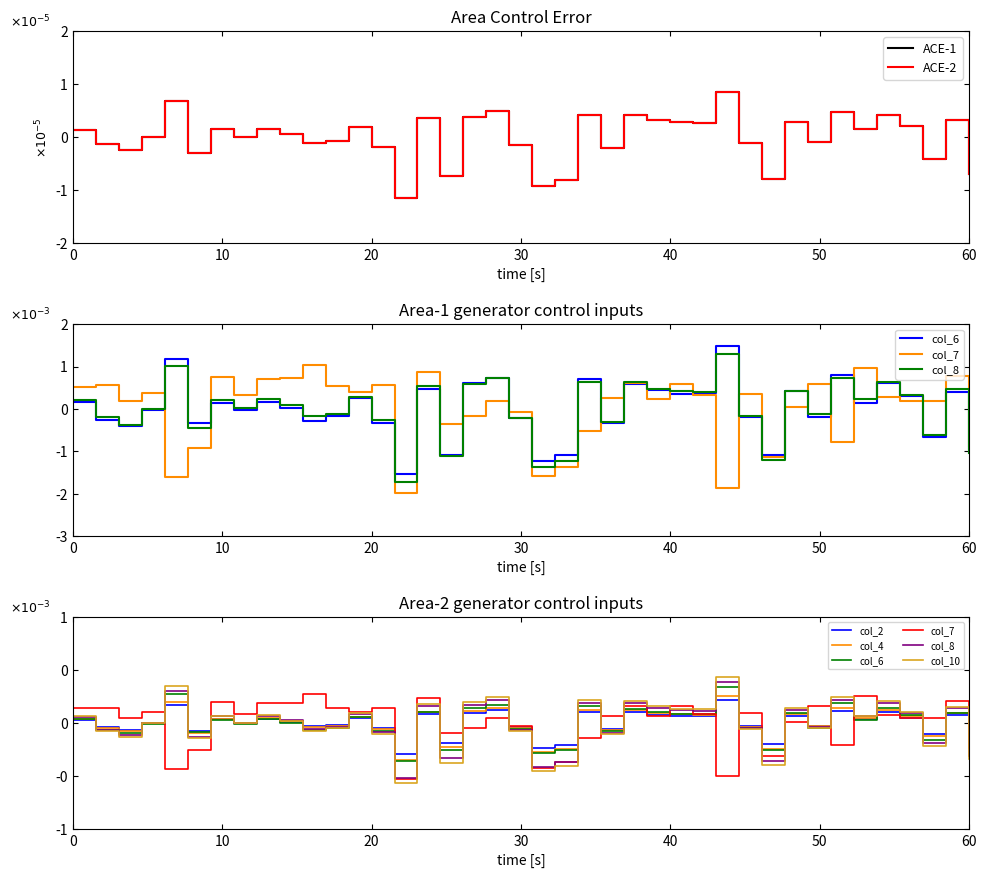

True or false: col_10 and col_7 intersect in this chart.

True